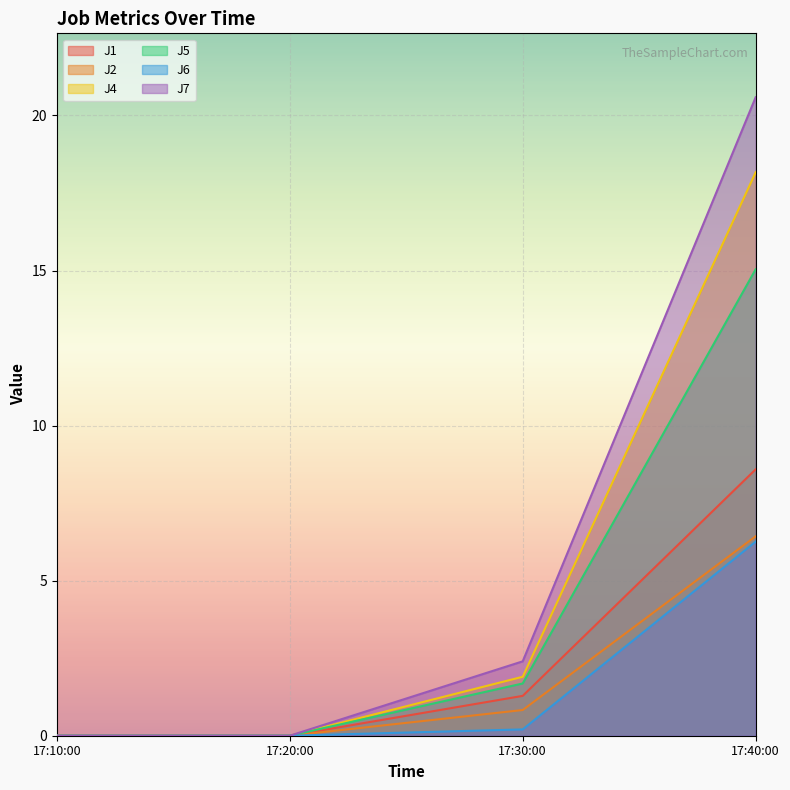

At which category does the chart reach its peak across all series?

17:40:00